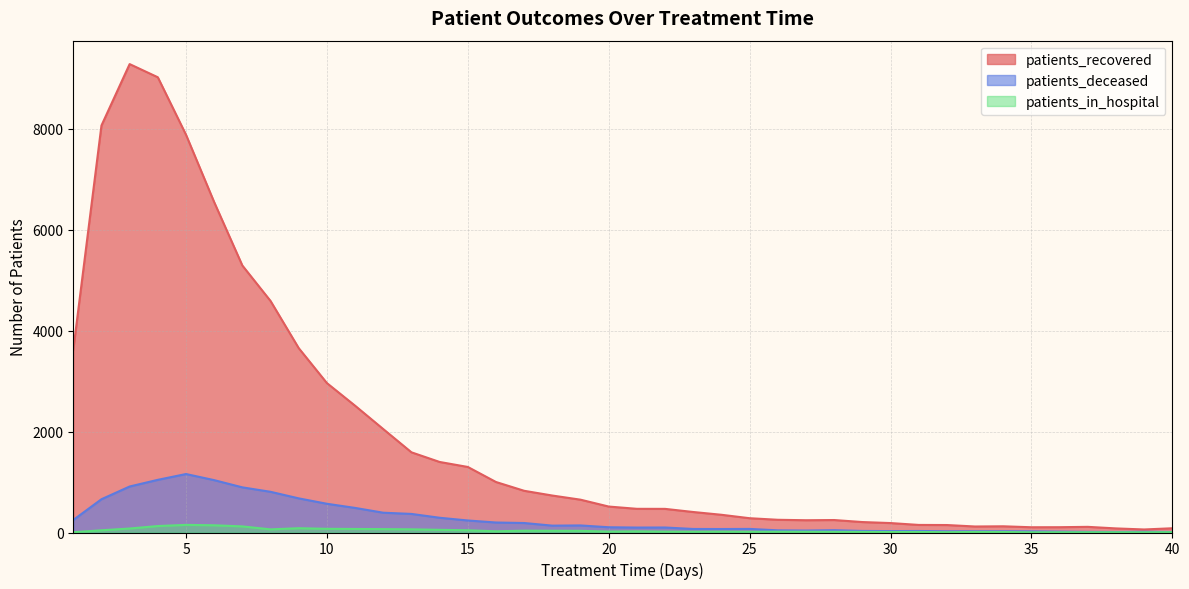

How many categories are shown in the chart?

40